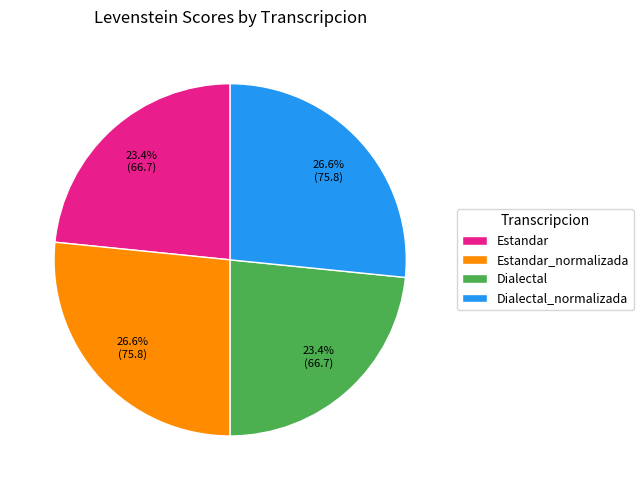

Does any single category account for the majority?

No